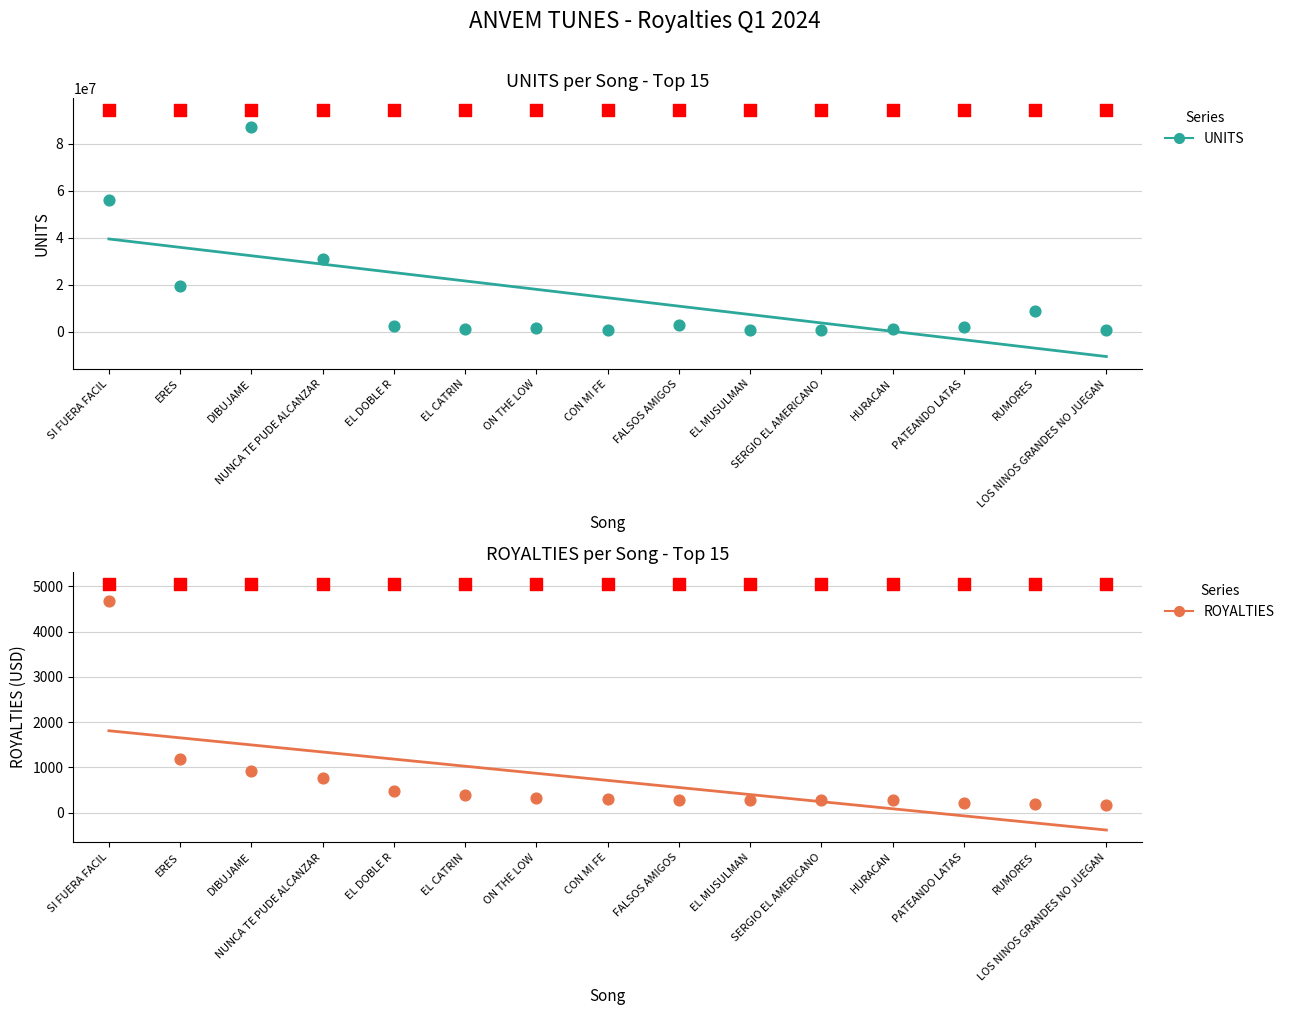

Which series has the largest total across all categories?

UNITS